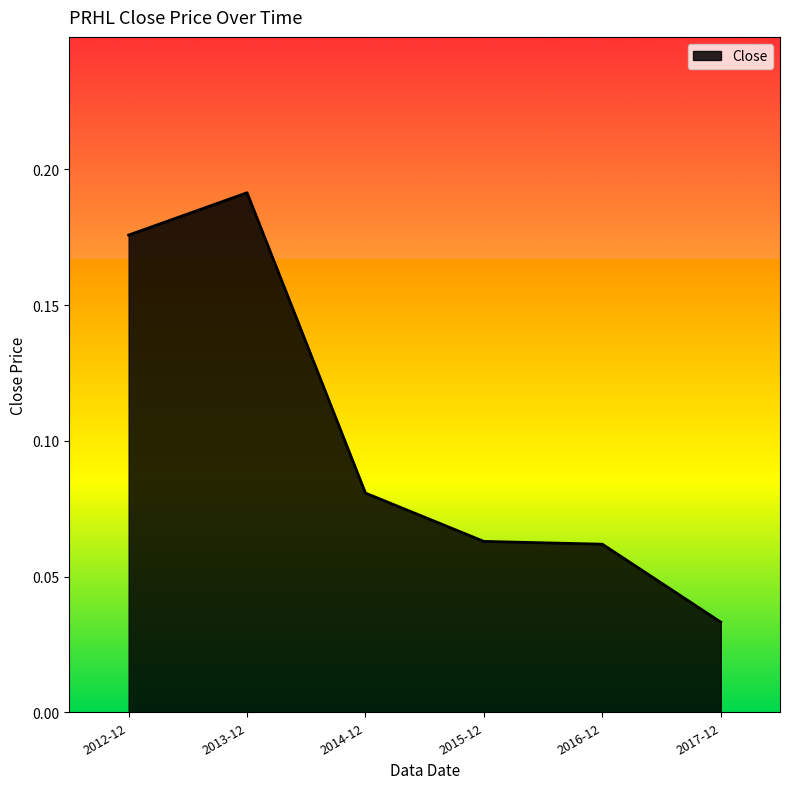

At which label is the value closest to 0?

2017-12